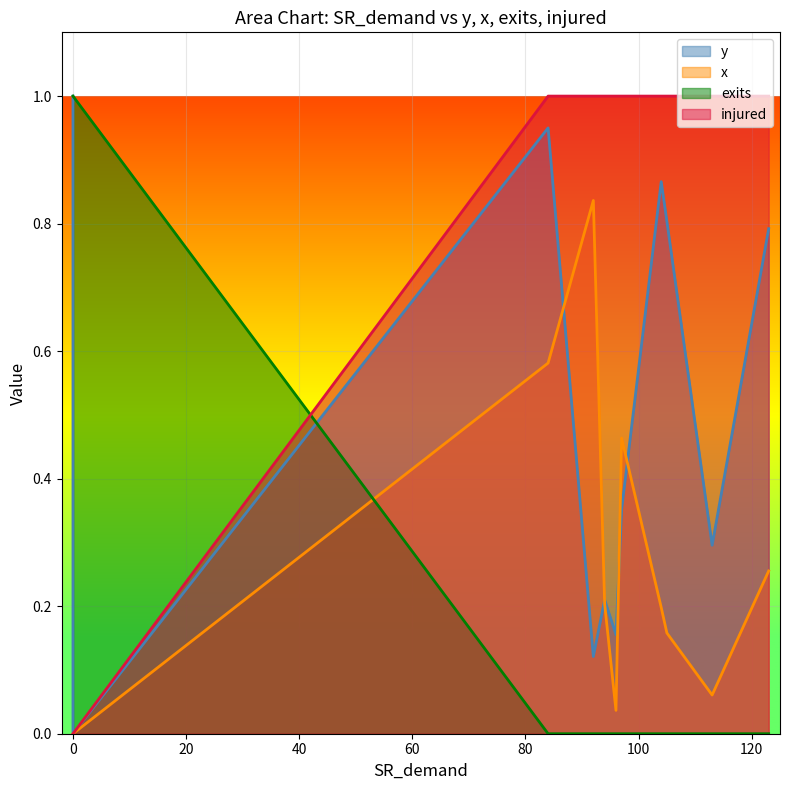

At 0, list the series in order from largest to smallest.

exits, y, x, injured